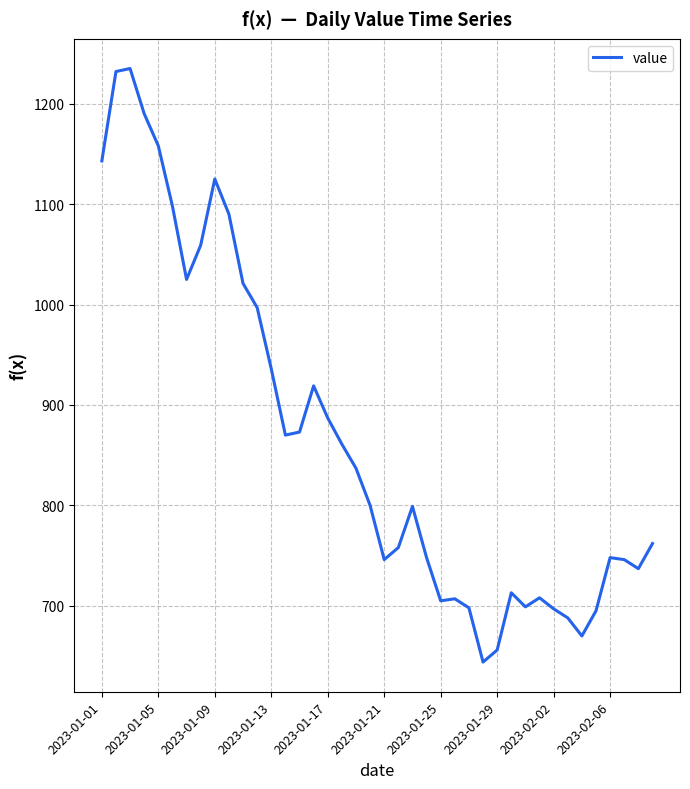

How many lines are shown in the chart?

1